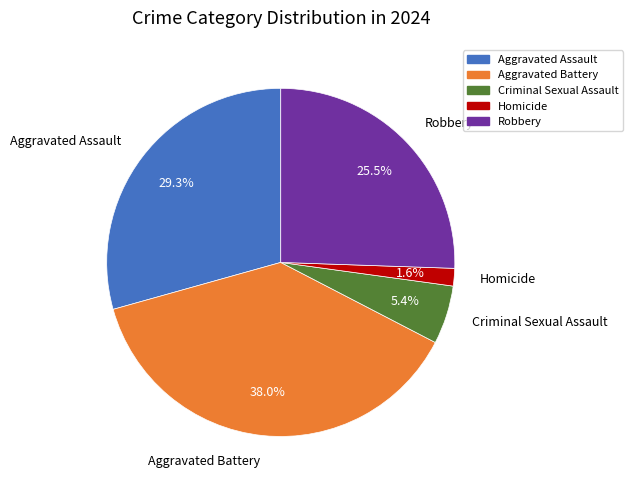

The Aggravated Battery slice represents 38% of the pie. True or false?

True